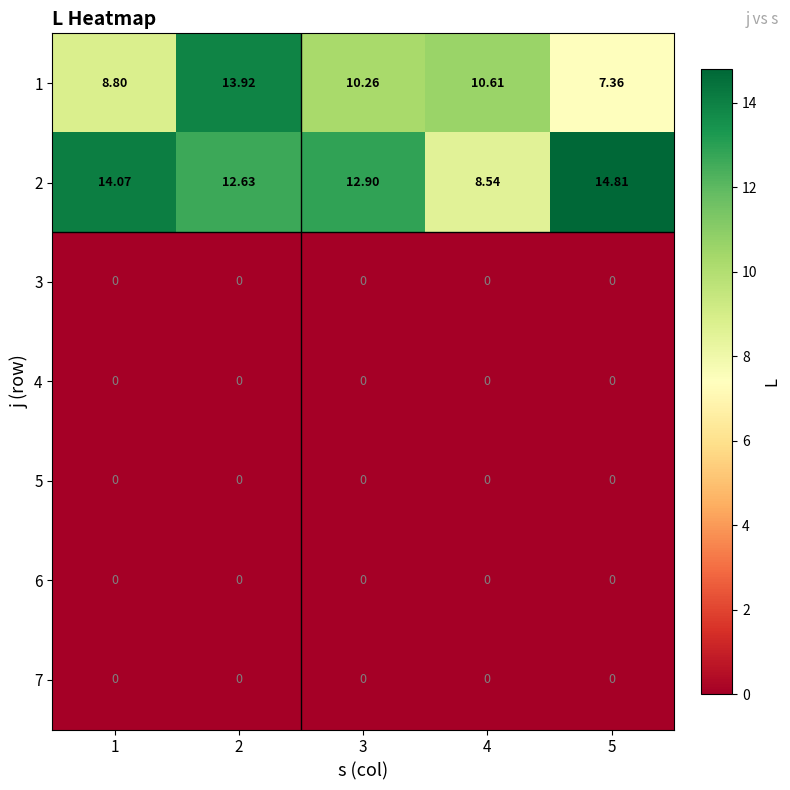

How many data points does each series have?

5